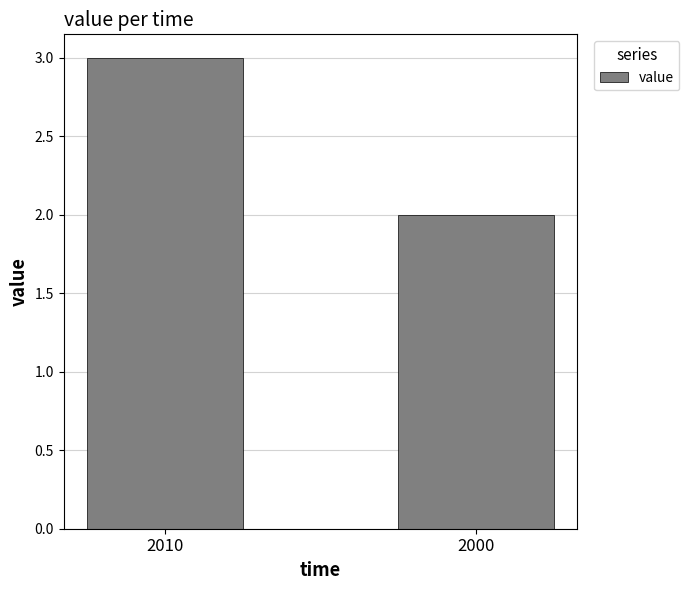

What is the change in value from 2010 to 2000?

-1